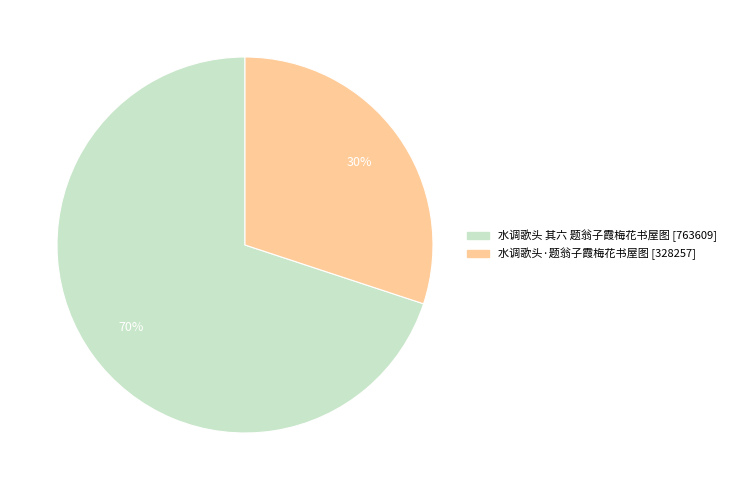

How many slices are in this pie chart?

2